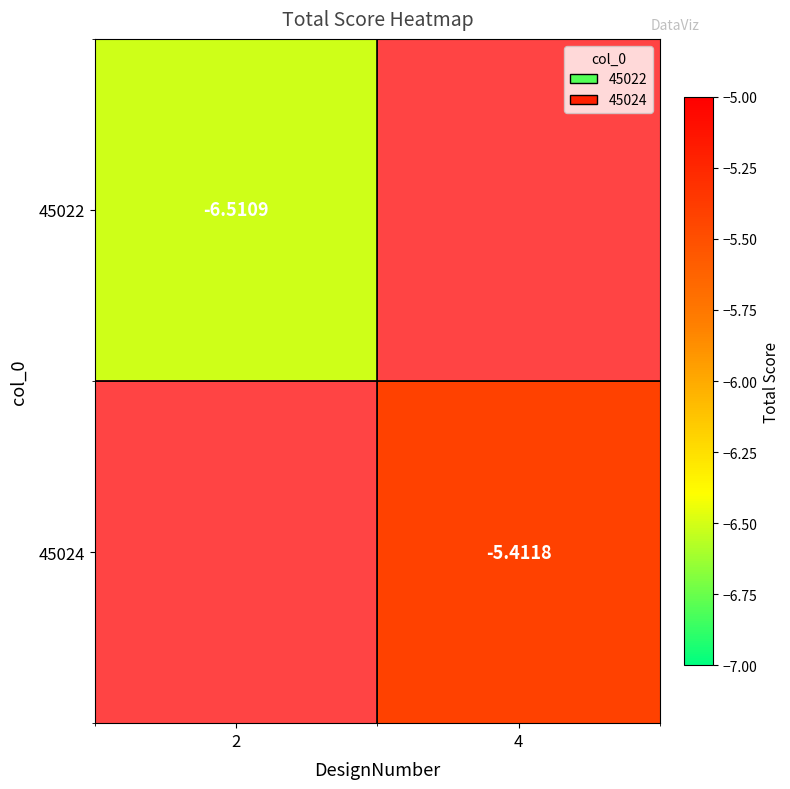

Is the value of 45022 at 2 greater than the value of 45024 at 4?

No